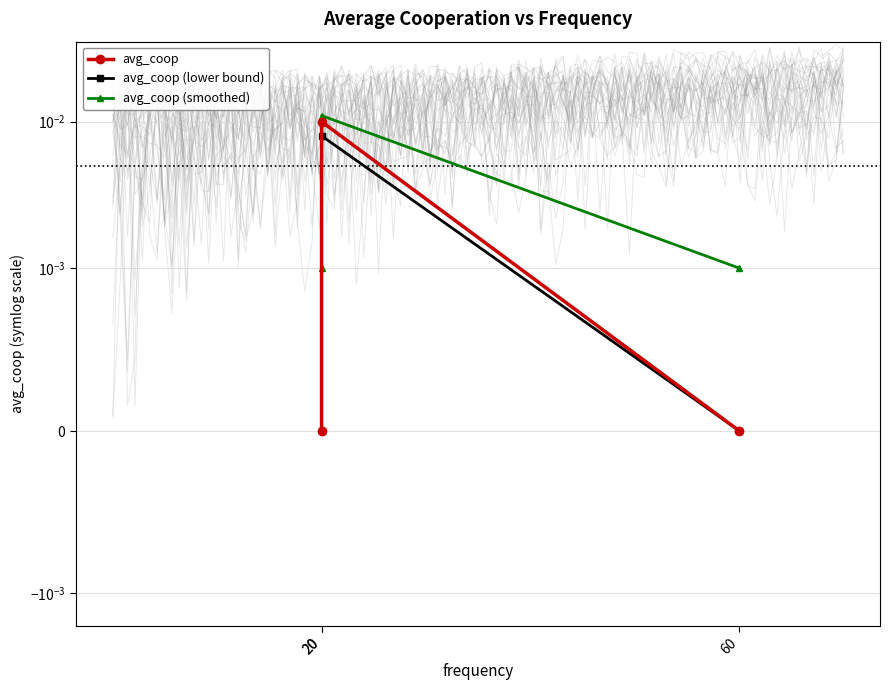

At which category is the sum across all series the highest?

20